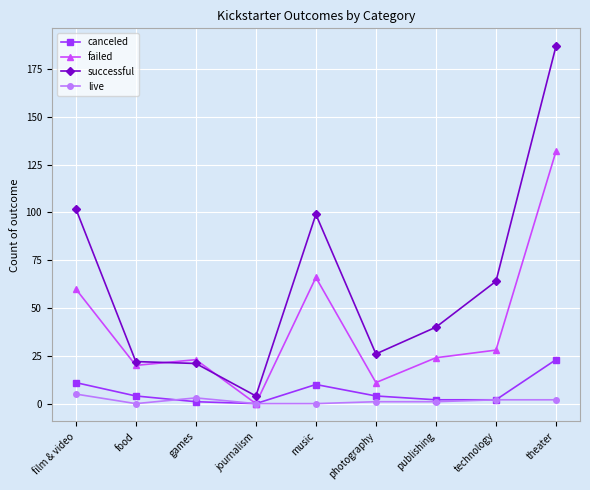

At which category does failed reach its first local valley?

food